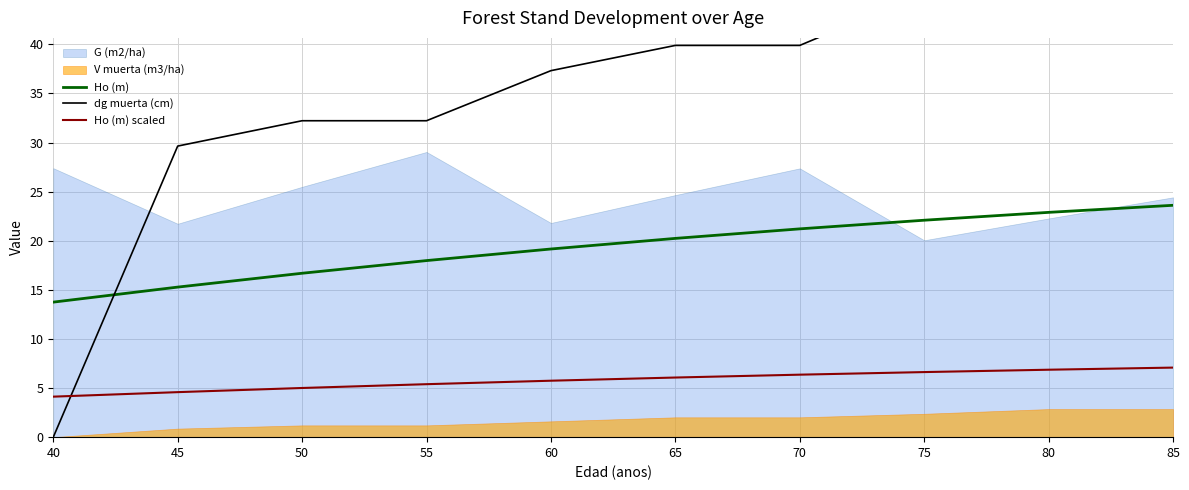

True or false: dg muerta (cm) and Ho (m) intersect in this chart.

True